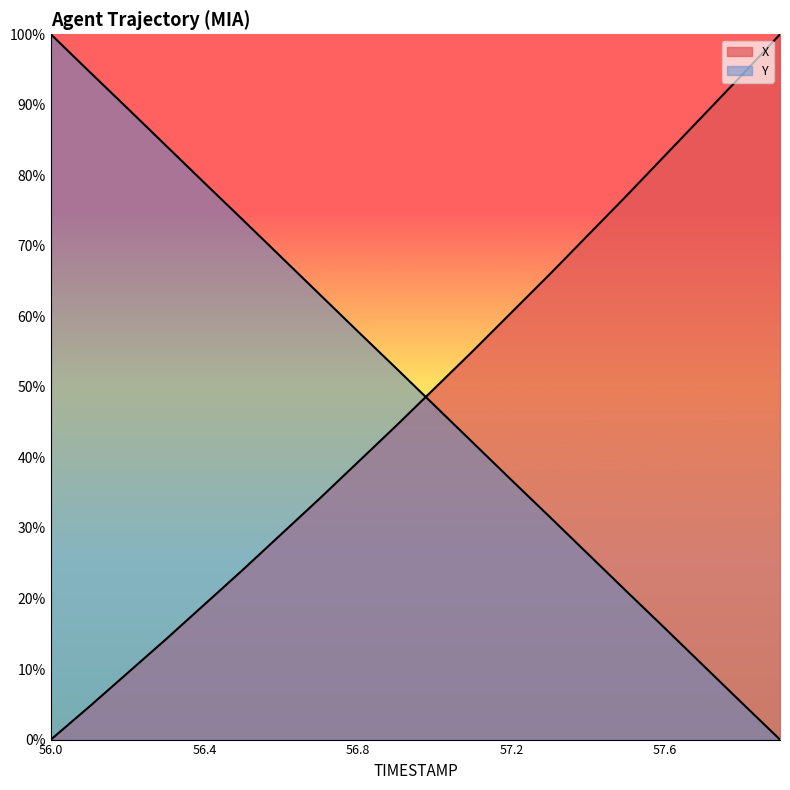

What is the maximum value shown in the chart?

100.0